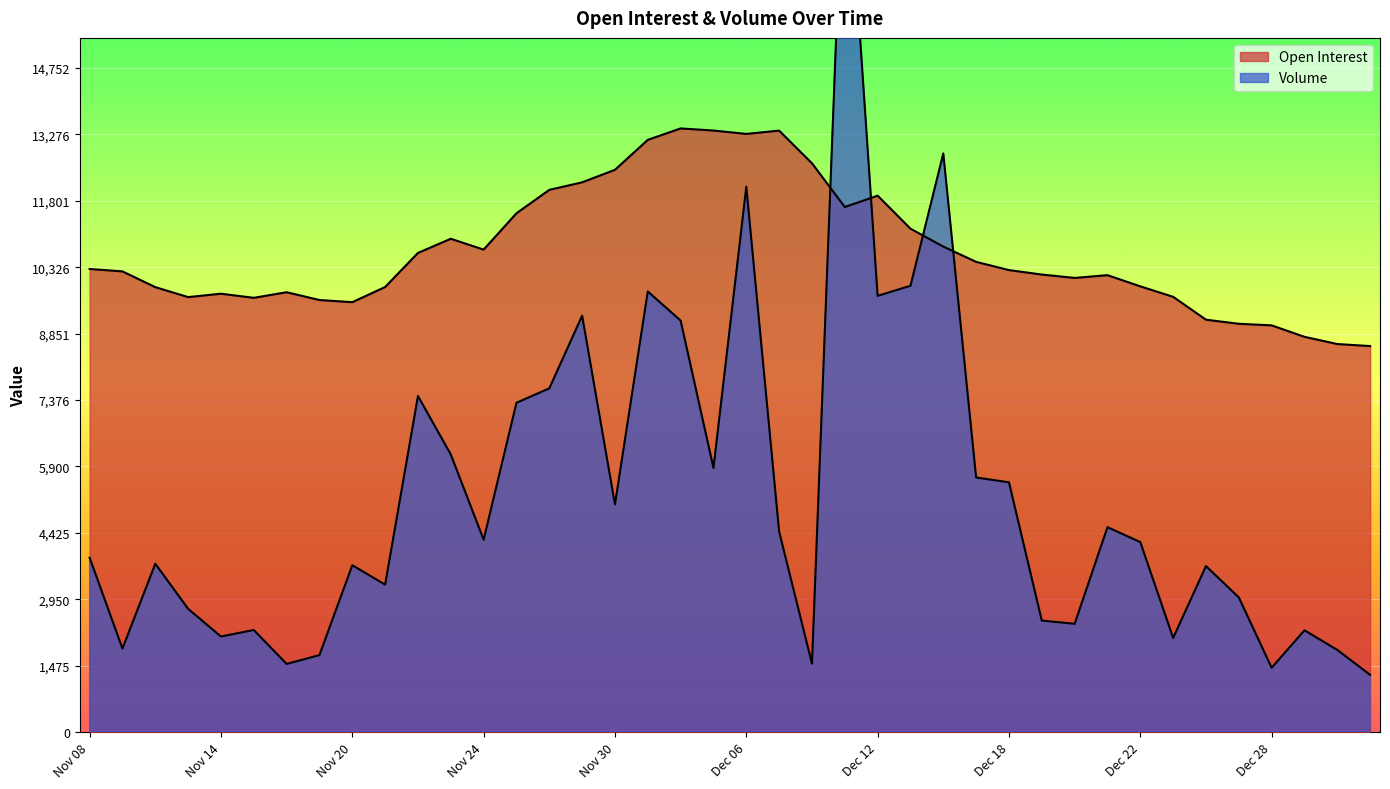

True or false: Volume has more than 1 points higher than both neighbors.

True